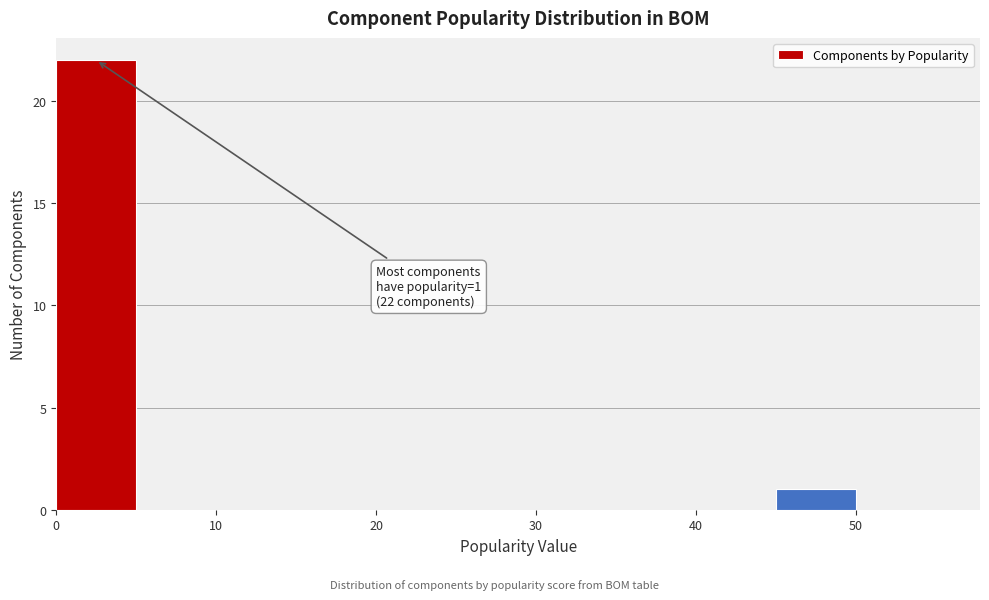

Over which range of the x-axis is the bar tallest?

0 to 5